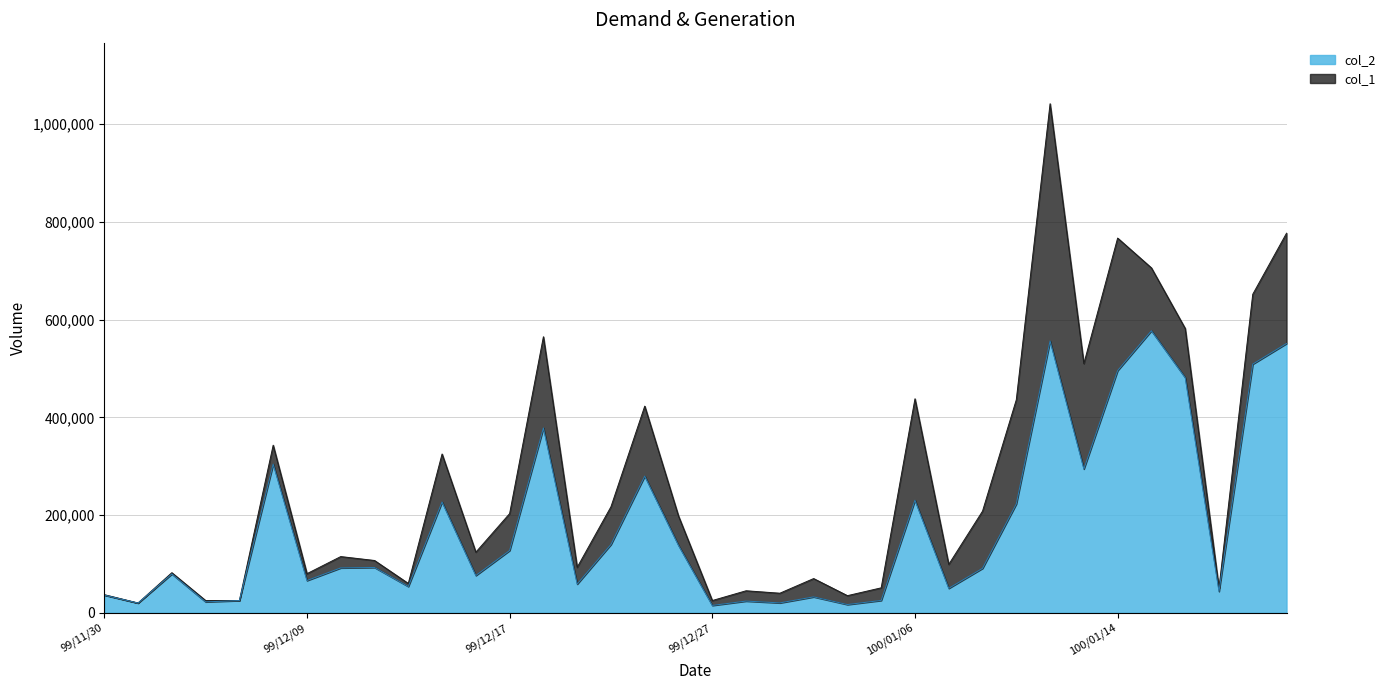

Which has a higher value, 100/01/11 or 100/01/19?

100/01/11